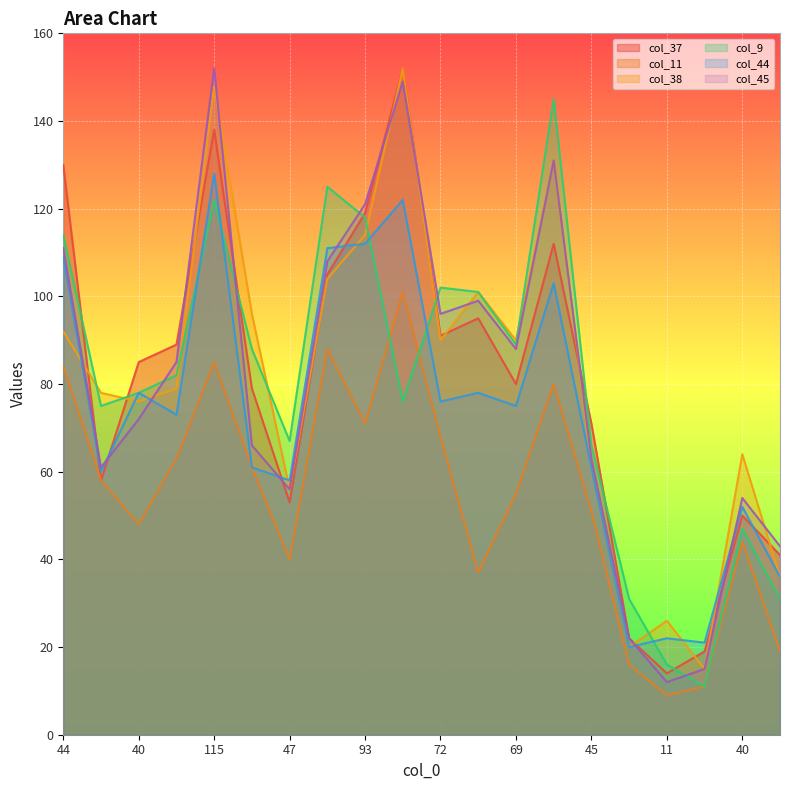

True or false: col_44 has more than 0 points higher than both neighbors.

True